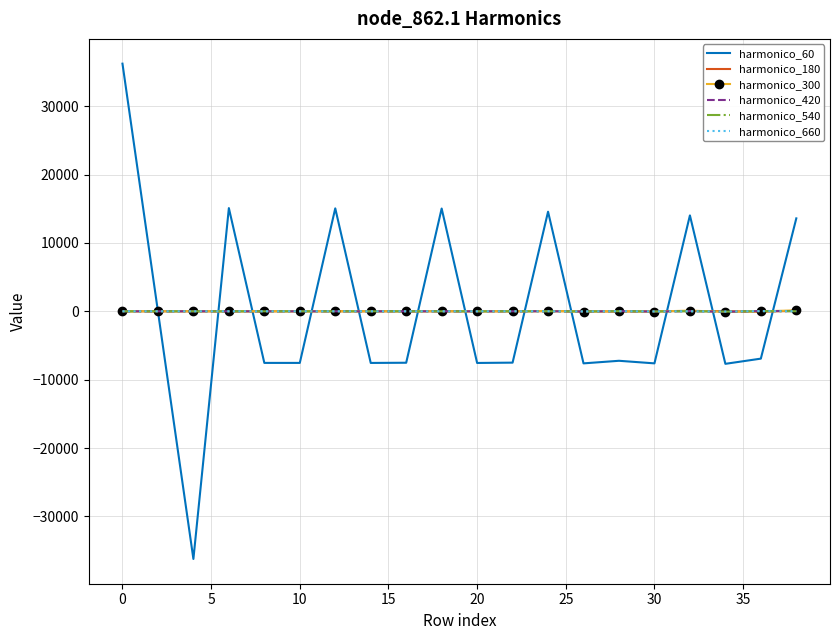

What is the minimum value shown in the chart?

-36224.7